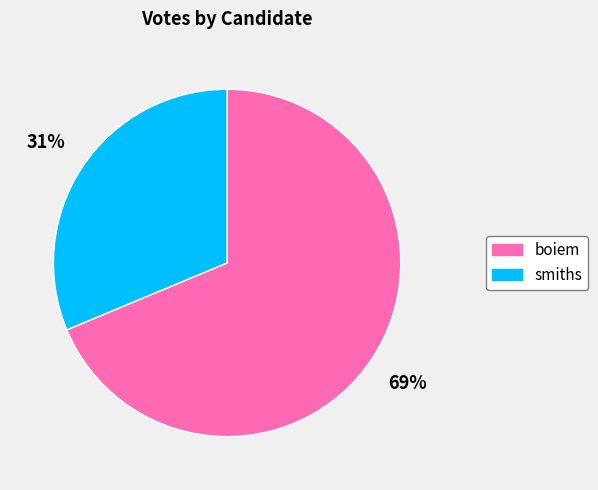

True or false: boiem accounts for 79% of the total.

False